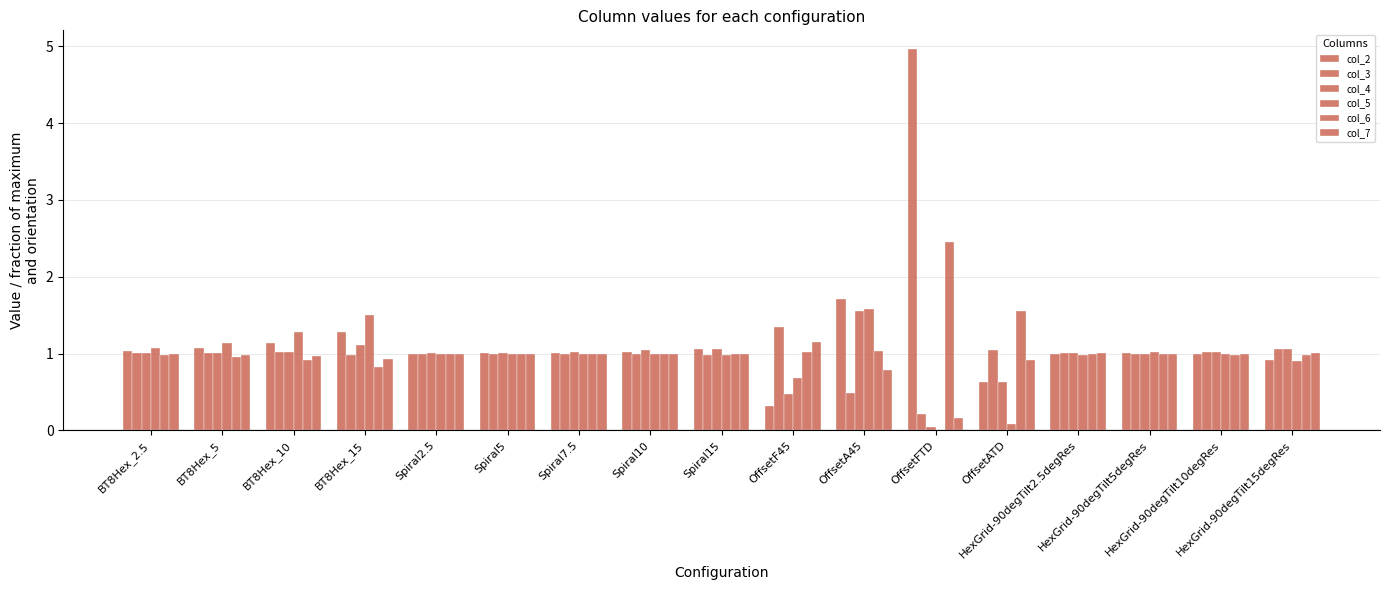

Are the bars horizontal?

No